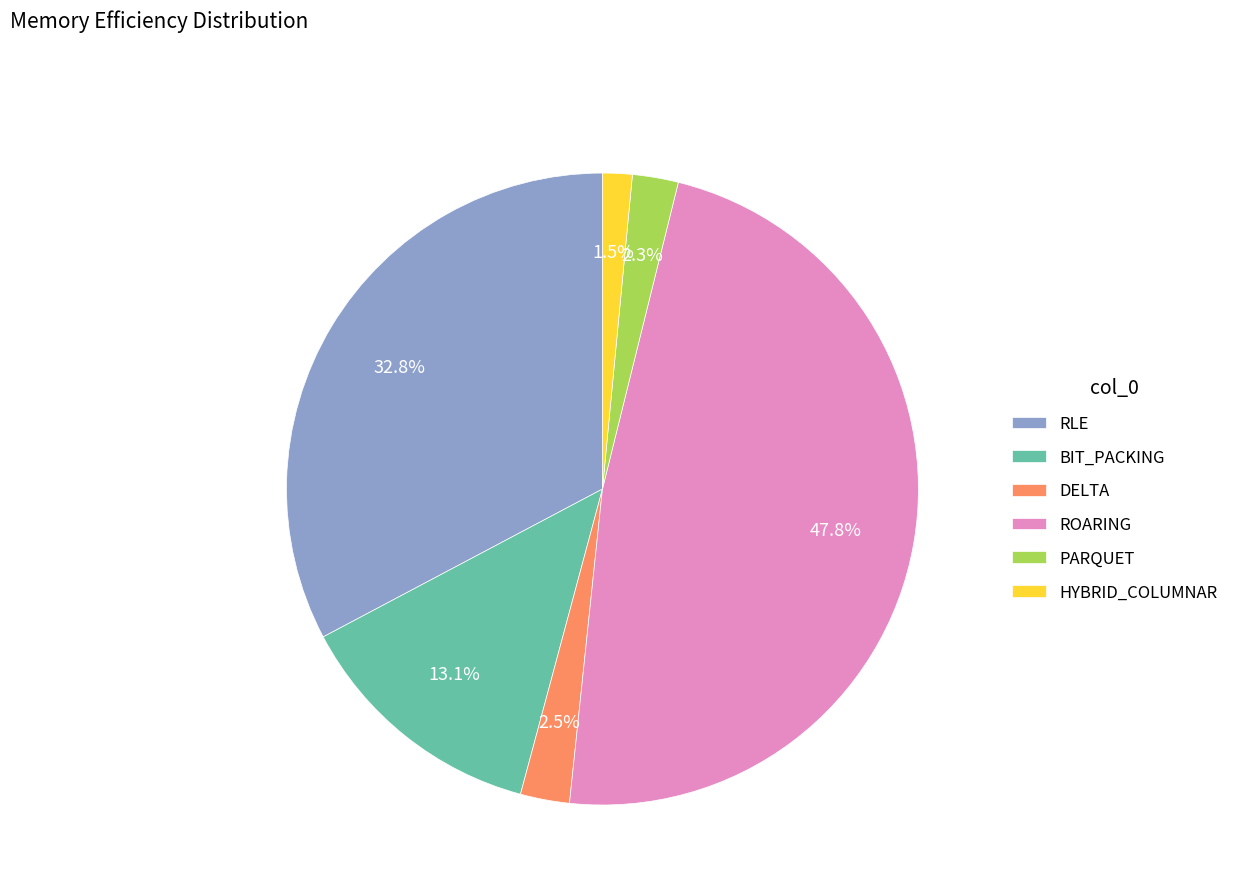

What is the smallest slice in the pie chart?

HYBRID_COLUMNAR